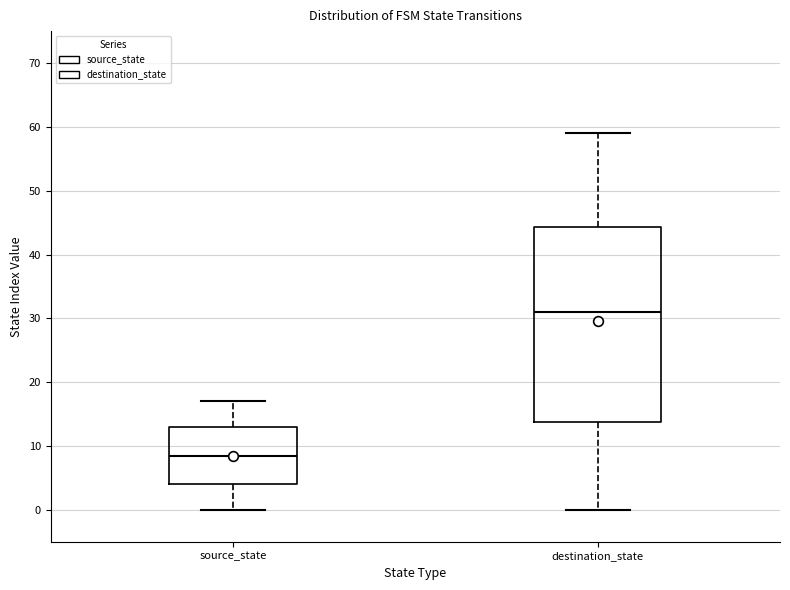

Which box's median line is the lowest?

source_state